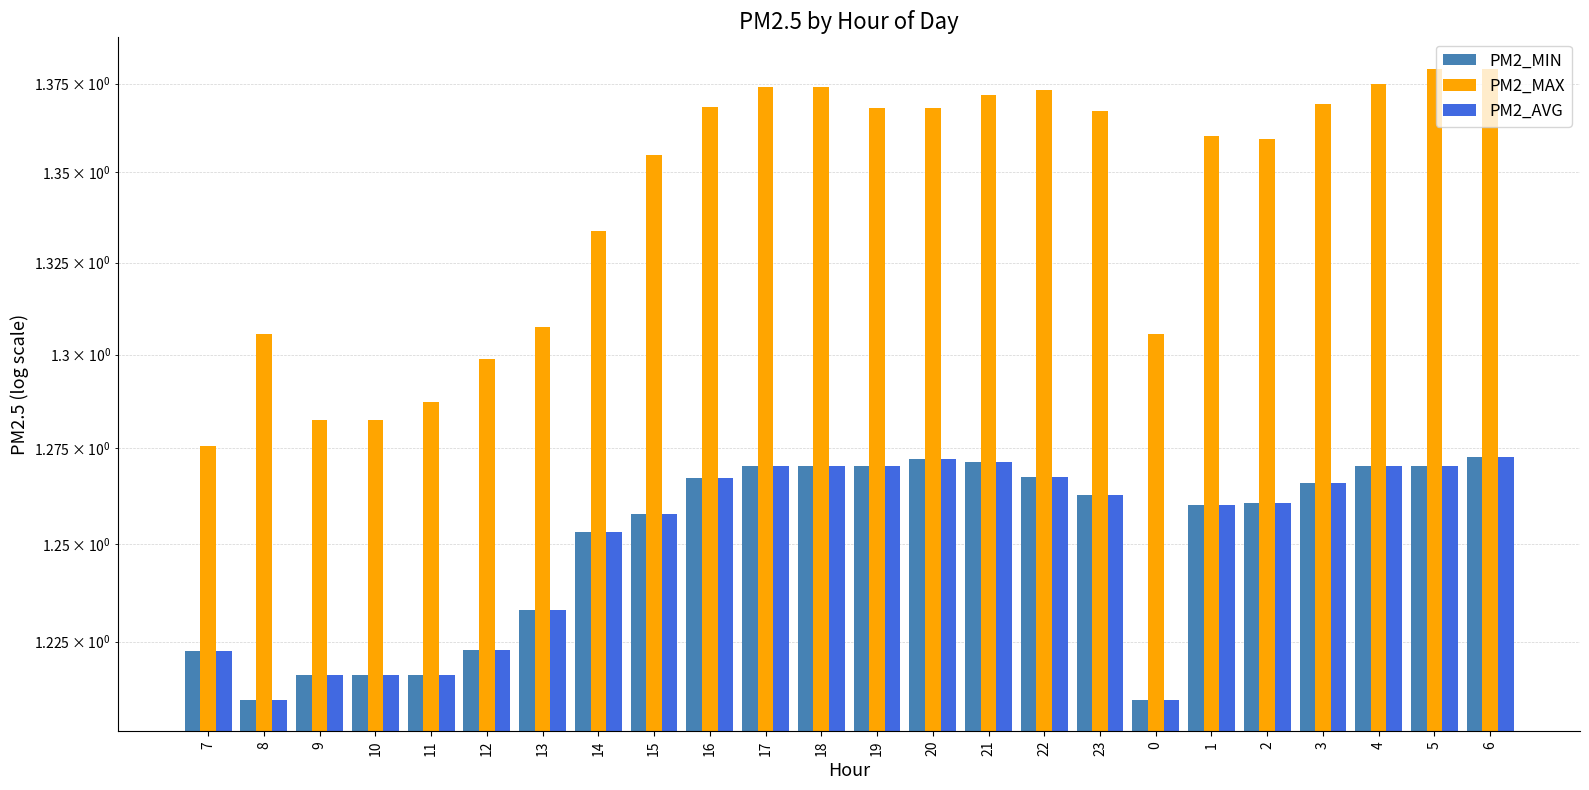

What is the label of the 3rd bar from the left?

9